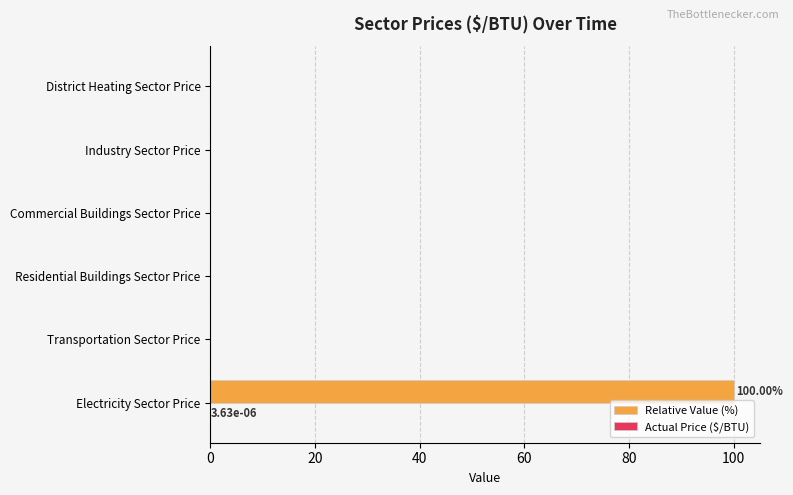

Between Electricity Sector Price and Transportation Sector Price, which series saw the biggest shift?

Relative Value (%)